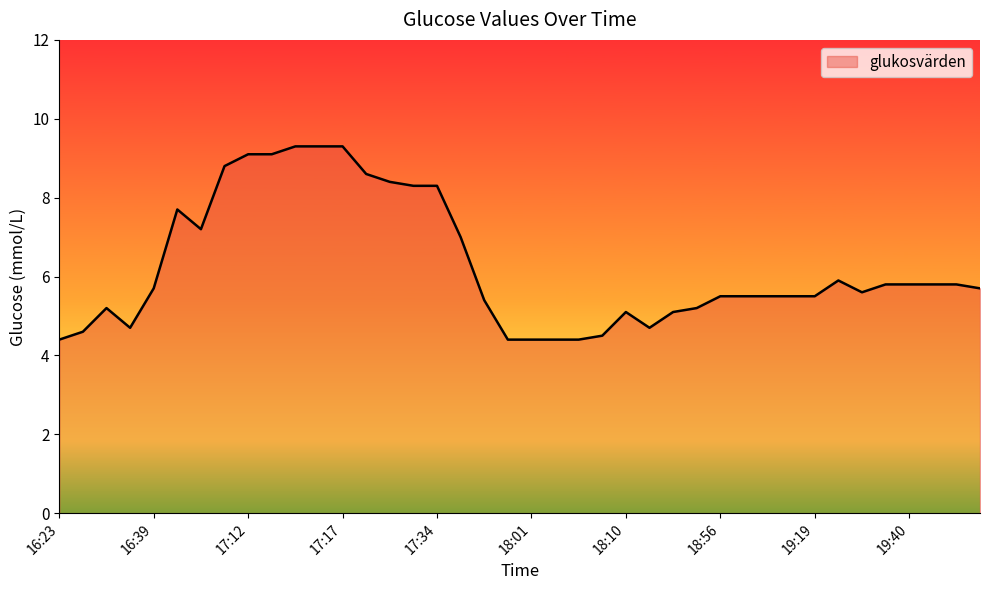

What is the greatest value displayed?

9.3